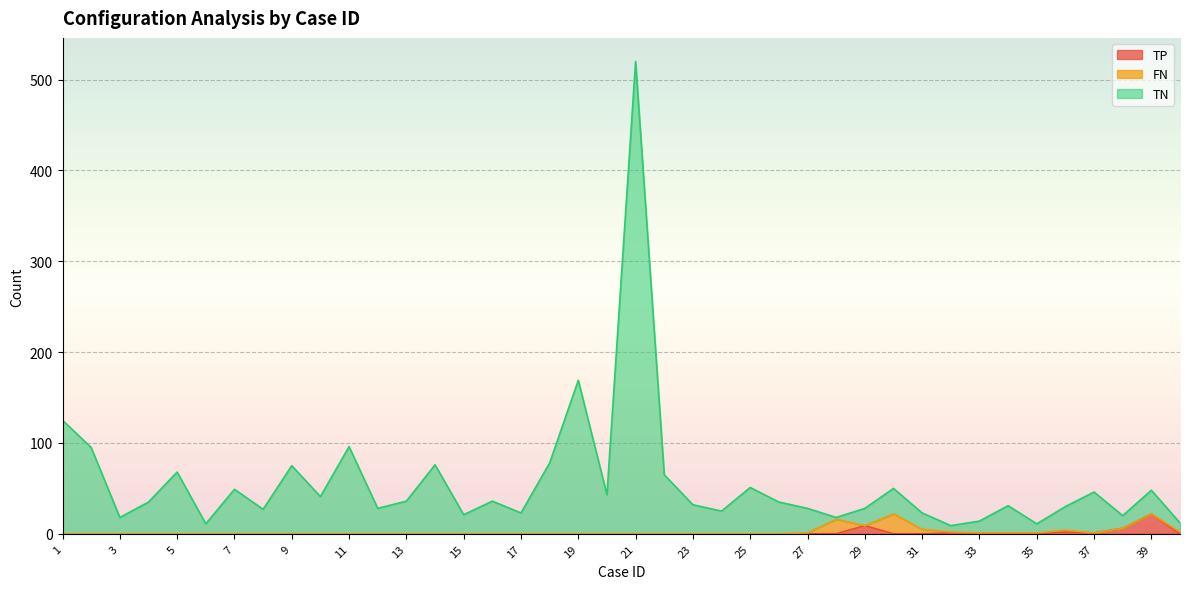

What is the value of the TN point at the 30th from the left?

50